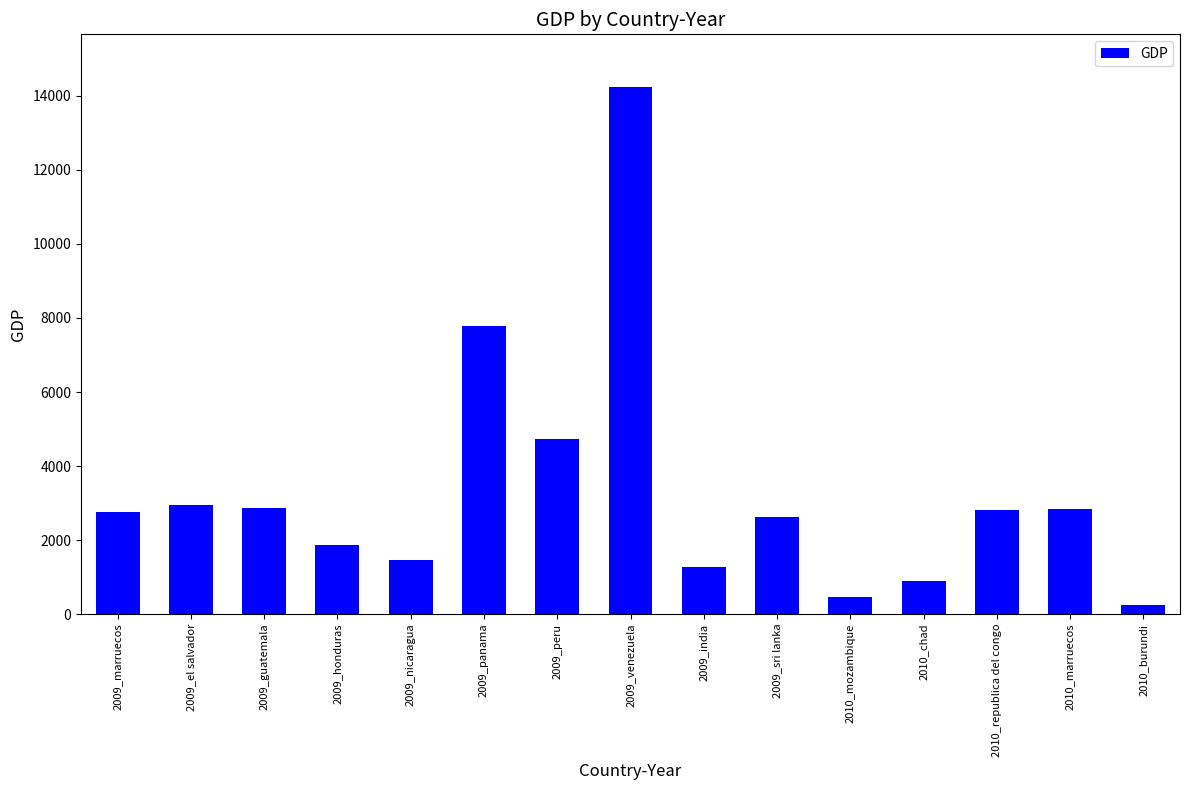

What is the label of the 5th bar from the right?

2010_mozambique